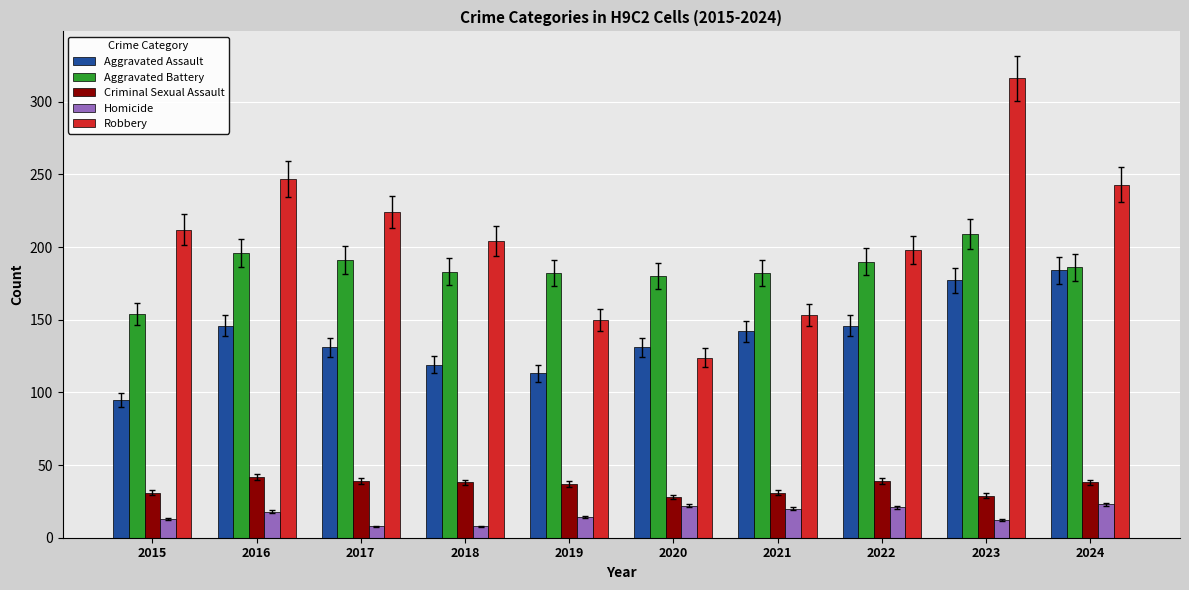

Count the number of categories in the chart.

10